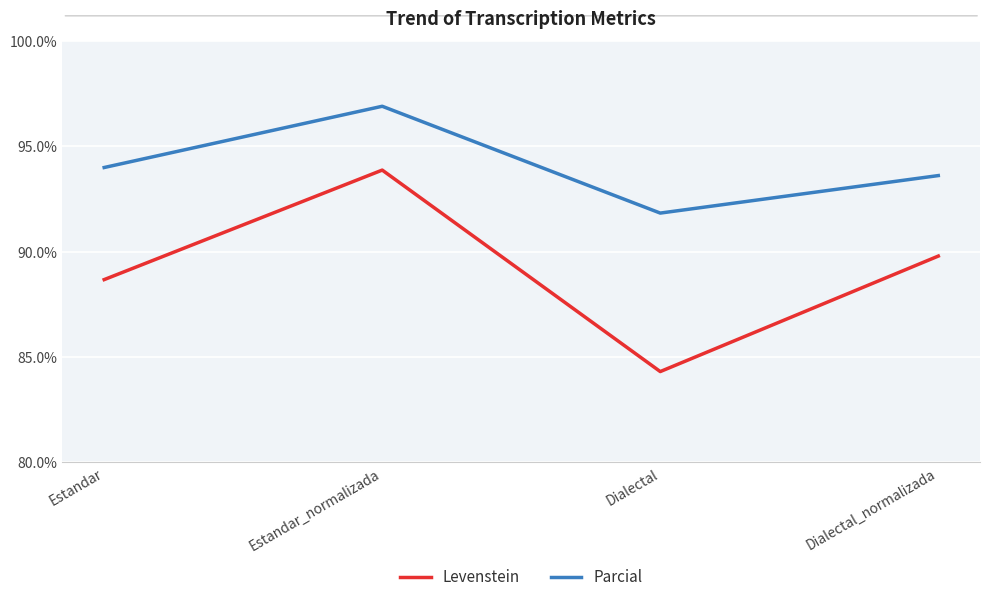

Where is the first local maximum for Parcial?

Estandar_normalizada